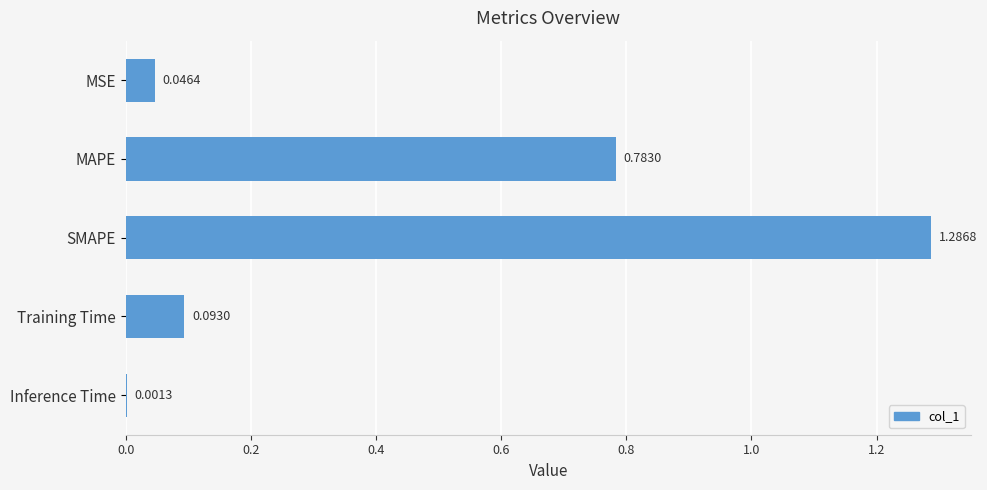

At which category does the chart reach its peak across all series?

SMAPE